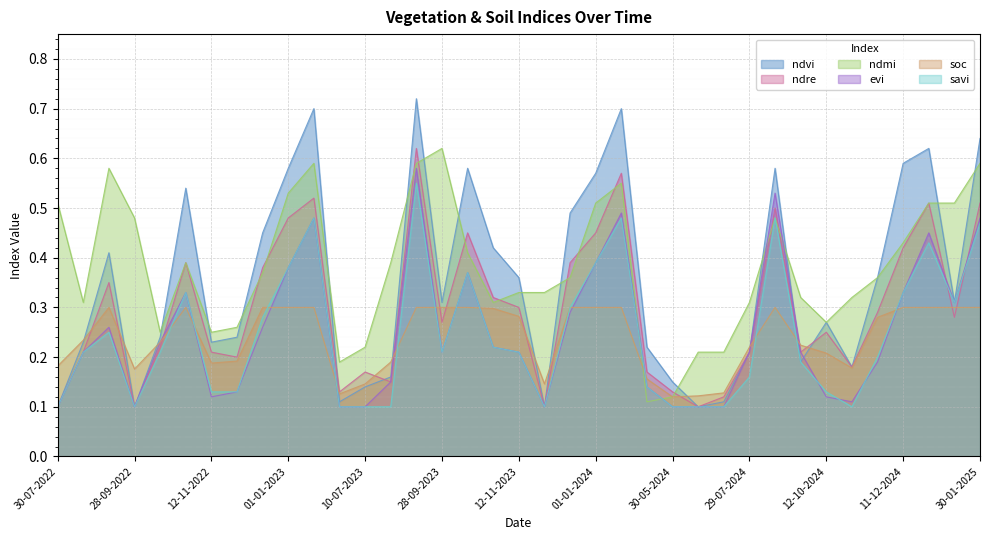

Does the chart display data point markers on the line(s)?

No